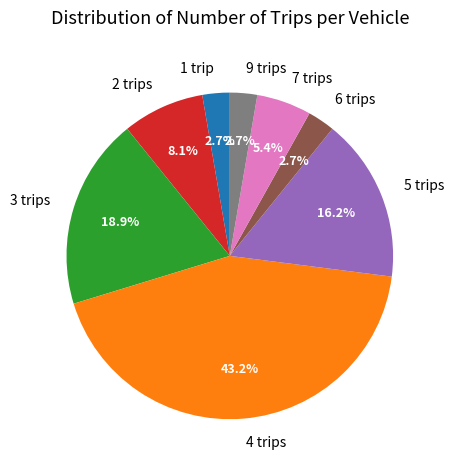

Approximately how many times larger is the value at 7 trips compared to 5 trips?

0.3